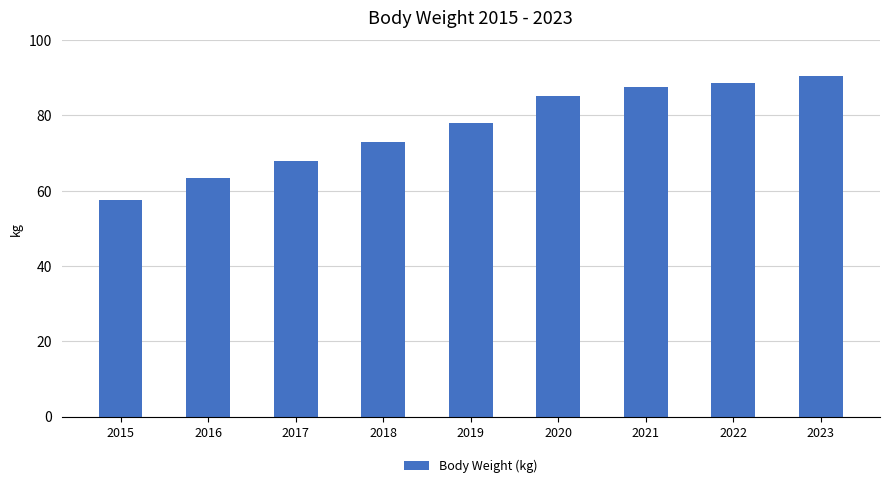

Rank the categories by value from highest to lowest.

2023, 2022, 2021, 2020, 2019, 2018, 2017, 2016, 2015